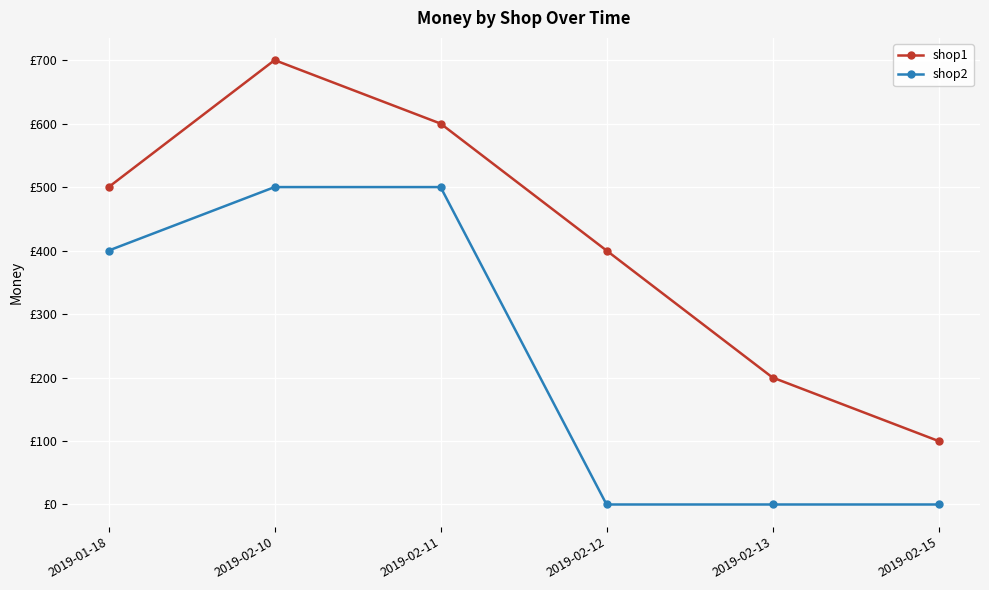

At how many categories does at least one series exceed 17?

6